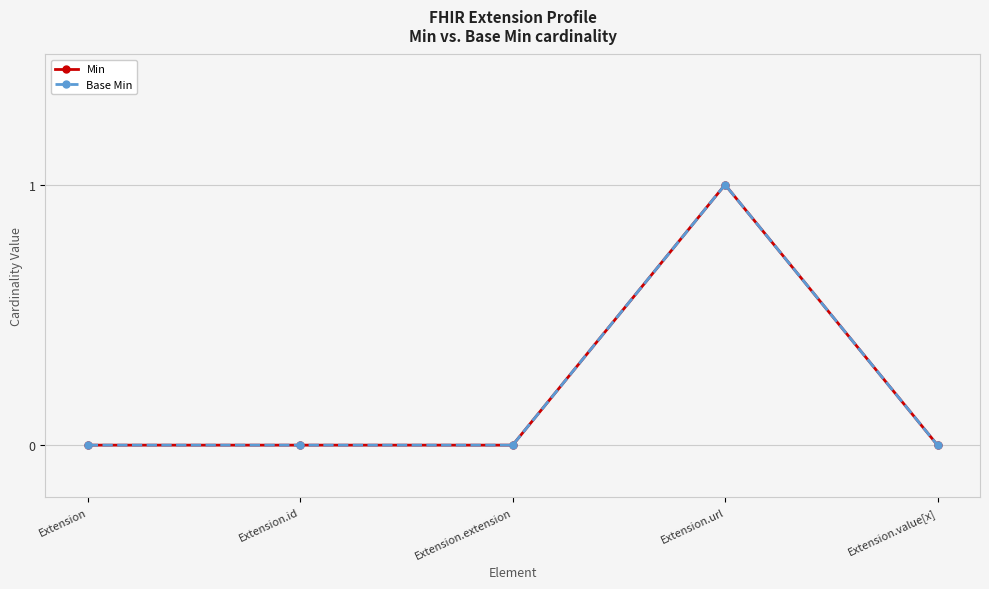

Is the value of Base Min at Extension.url greater than the value of Min at Extension.extension?

Yes